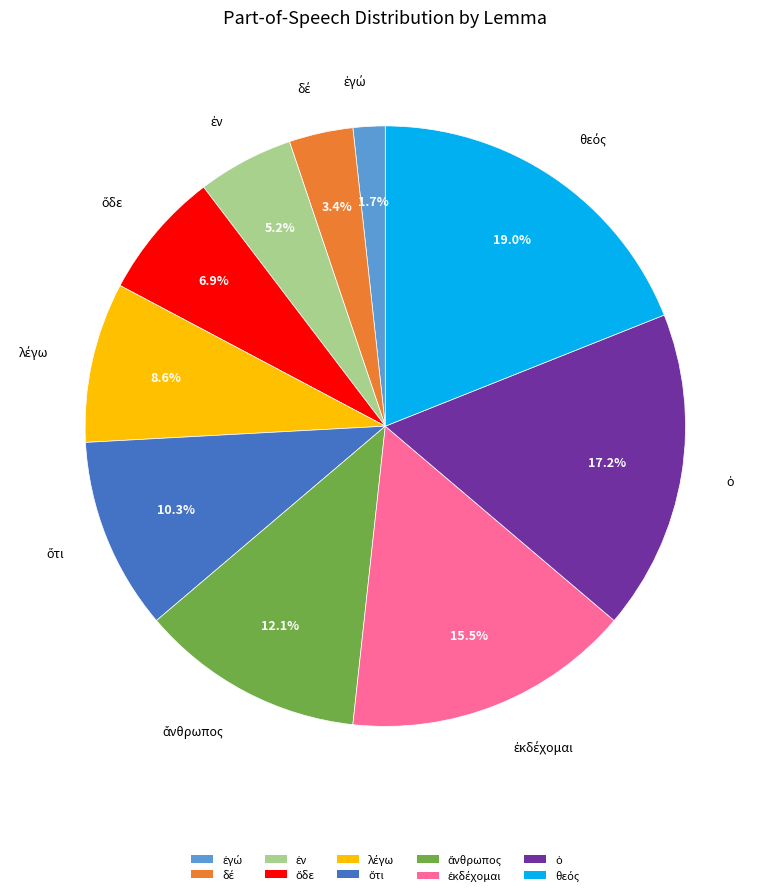

Is there a majority slice in this chart?

No